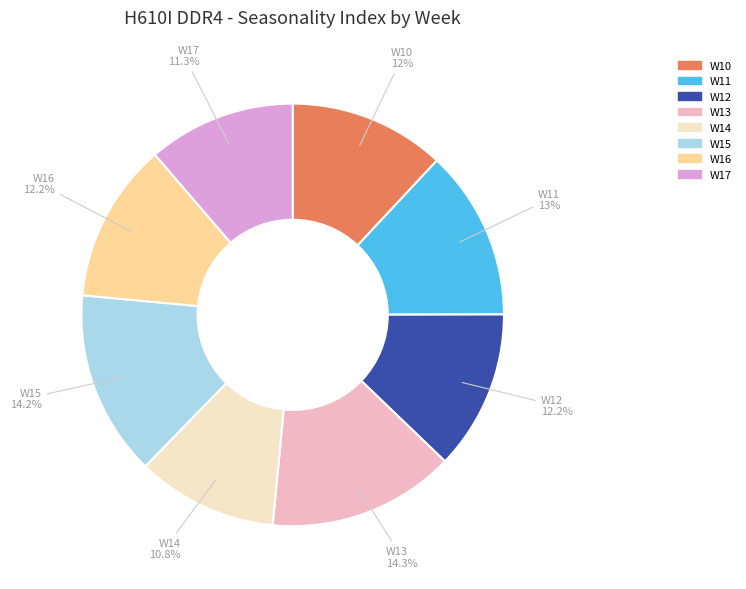

Does W15 account for over 50% of the chart?

No